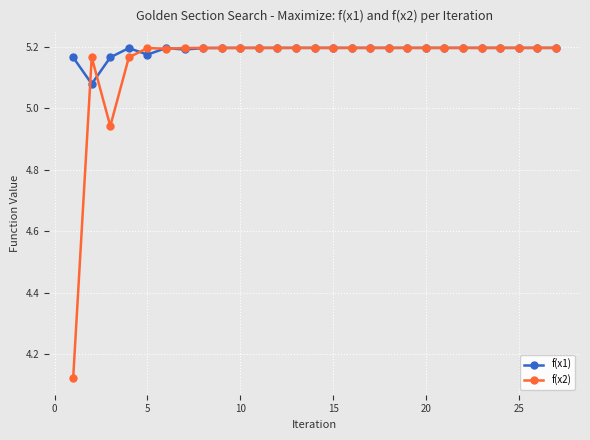

True or false: f(x1) has more than 1 interior local peaks.

True